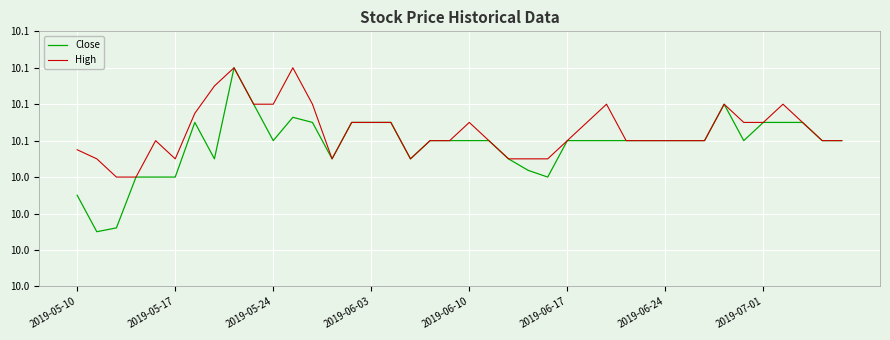

What is the greatest value displayed?

10.1